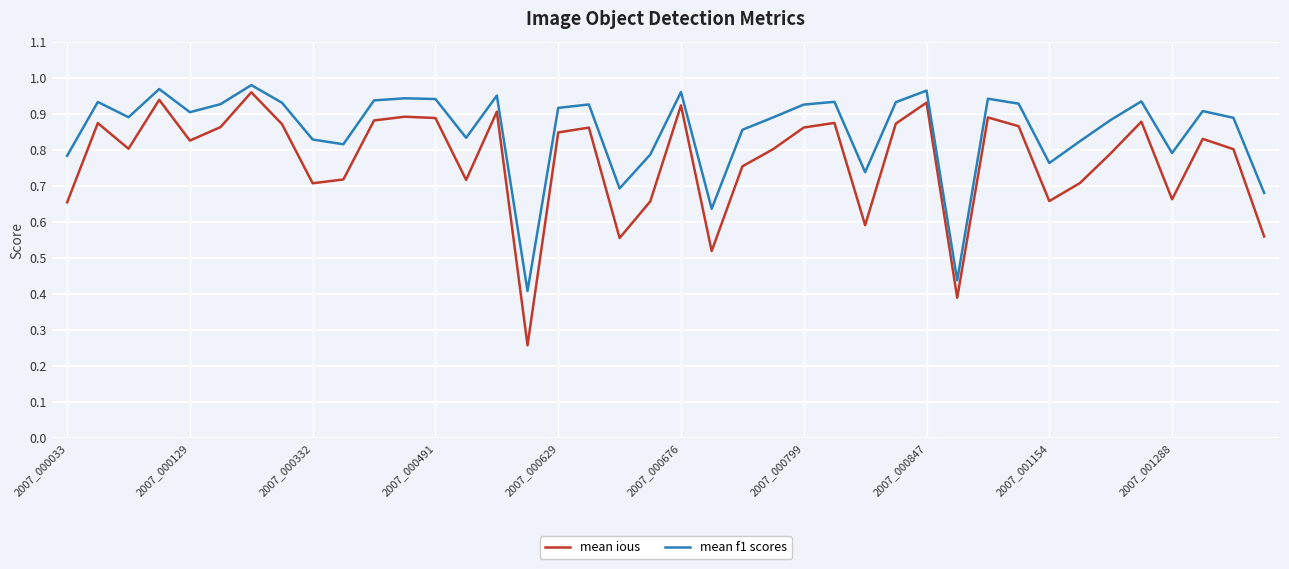

True or false: mean ious and mean f1 scores intersect in this chart.

False